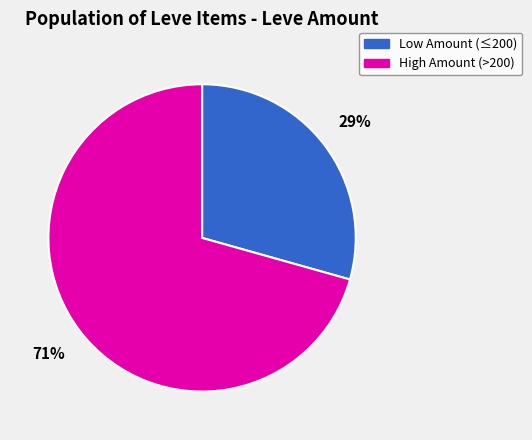

Does any single category account for the majority?

Yes